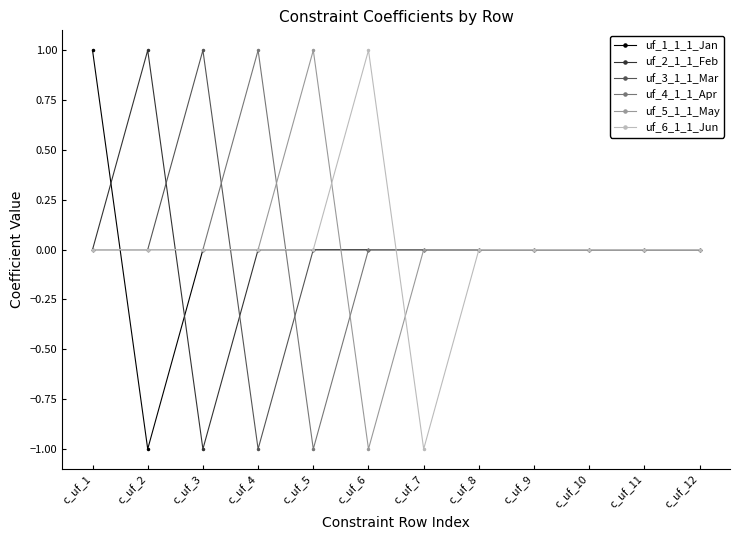

Is the value of uf_4_1_1_Apr at c_uf_4 greater than the value of uf_5_1_1_May at c_uf_1?

Yes